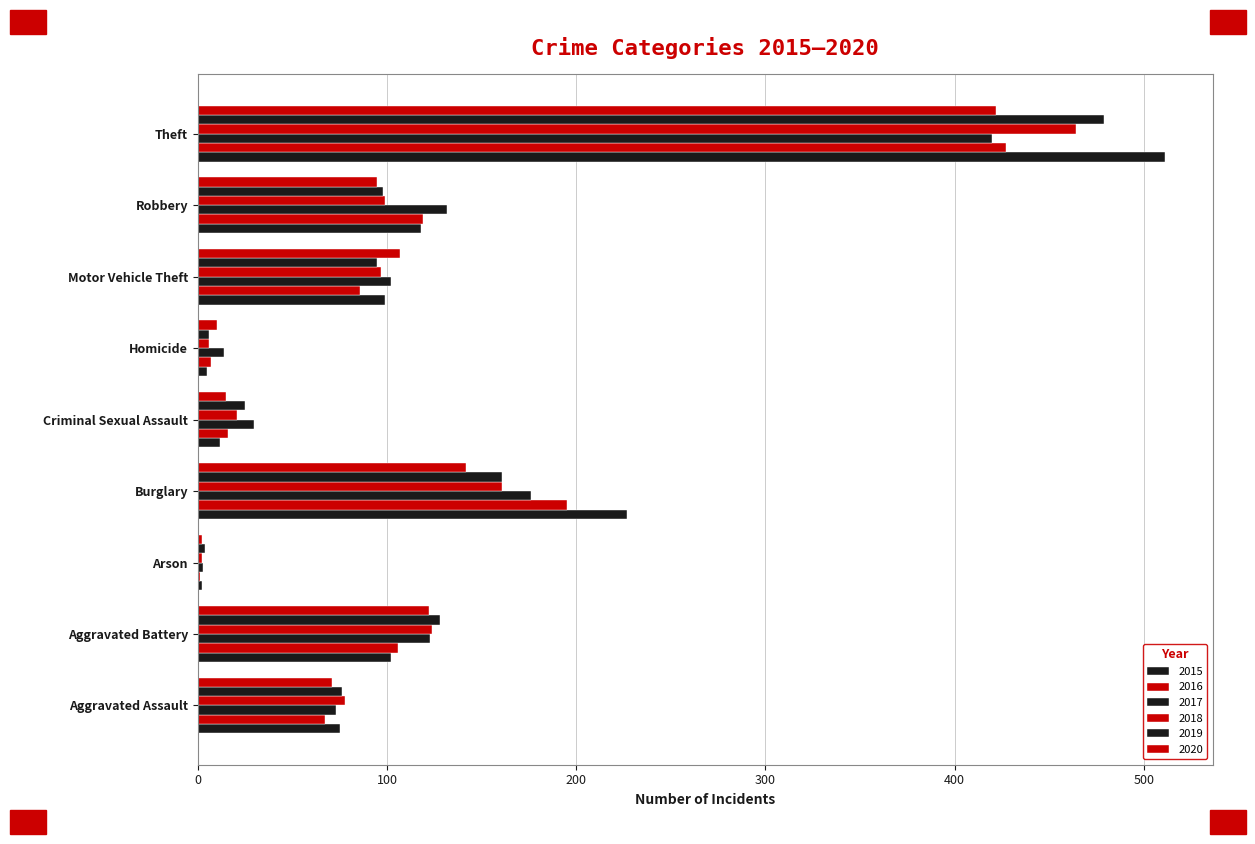

Count the number of data series in this chart.

6